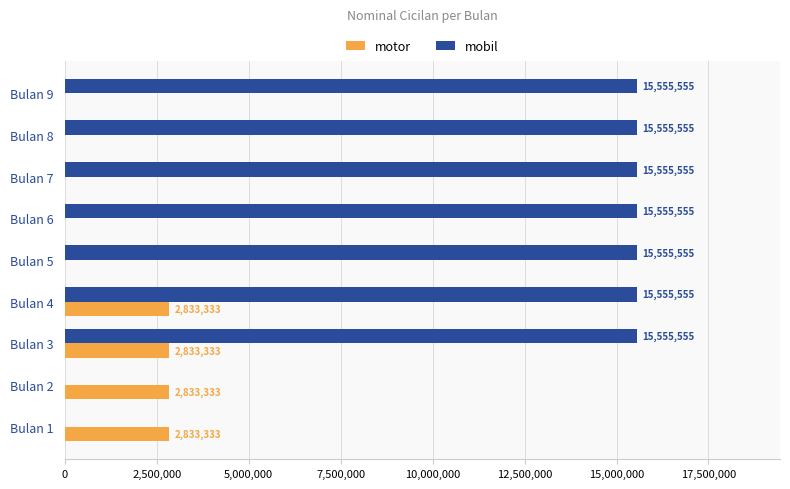

What is the greatest value displayed?

15555555